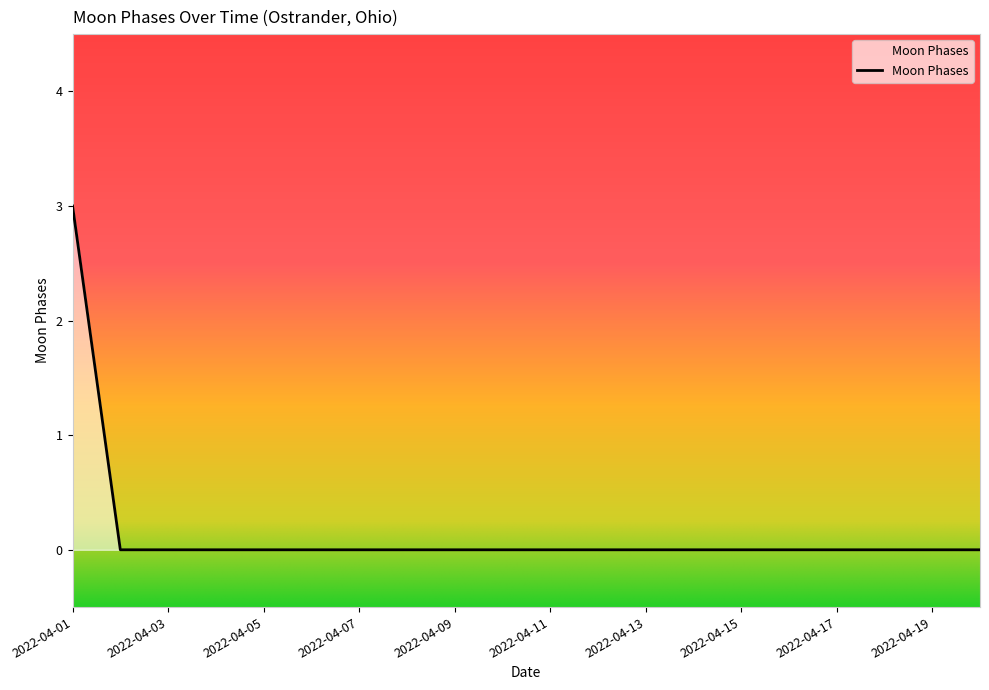

What is the difference between the maximum and minimum values?

3